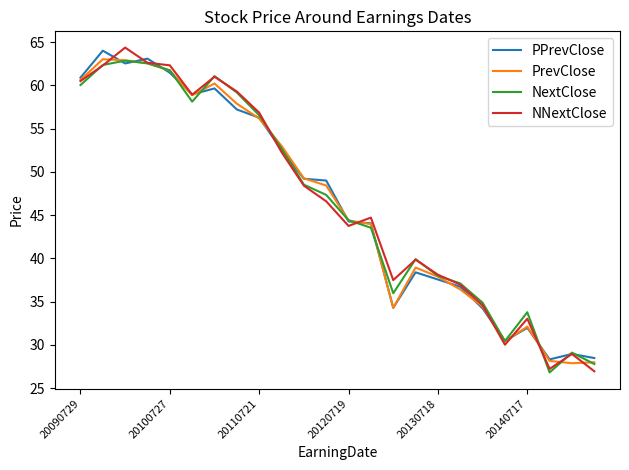

What is the minimum value for NextClose?

26.8